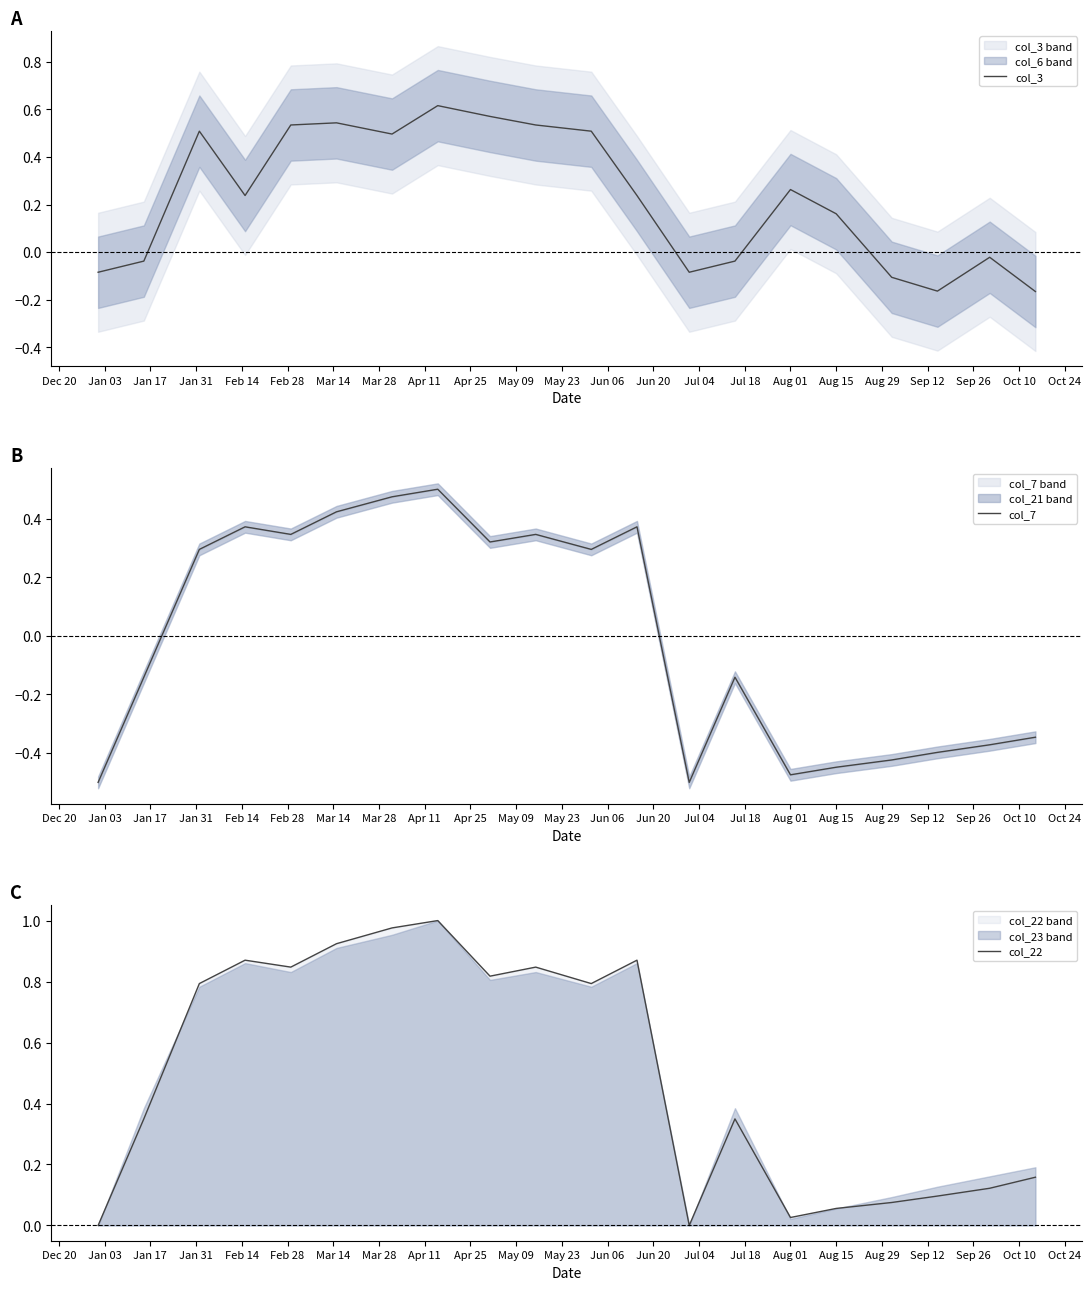

Where does the col_7 series first go above 0?

Jan 17